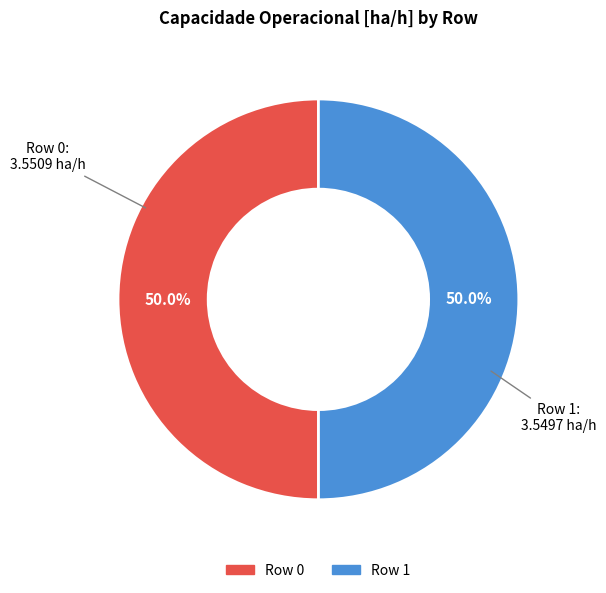

Is the sum of Row 1 and Row 0 greater than half?

Yes